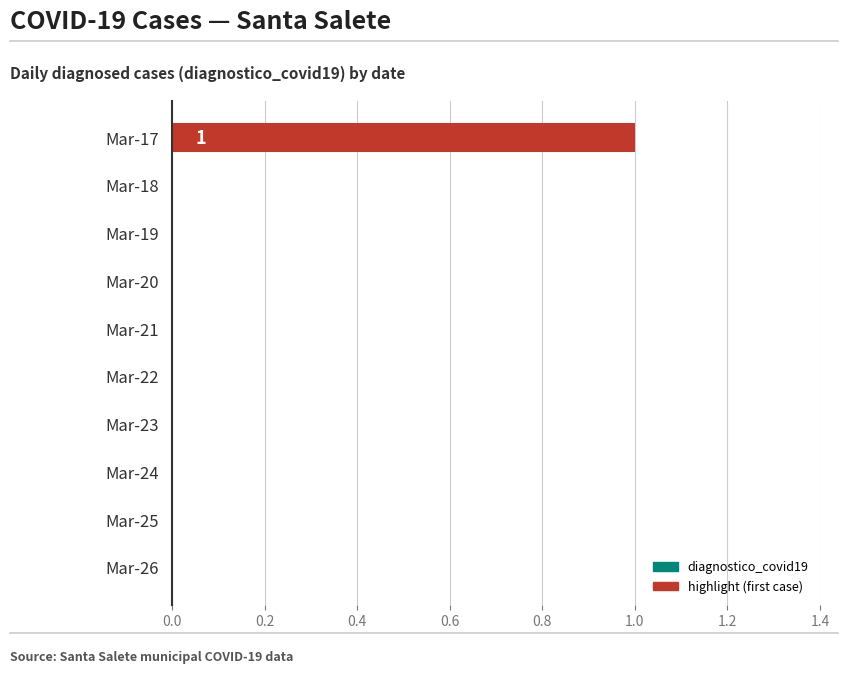

Count the number of data series in this chart.

1